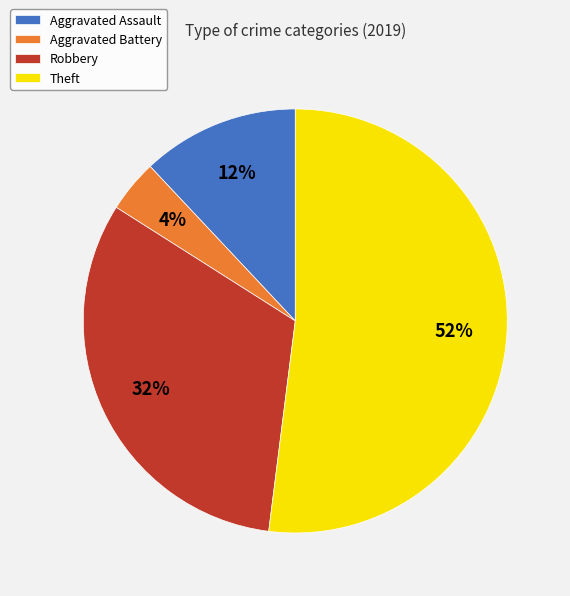

Approximately how many times larger is the value at Theft compared to Aggravated Battery?

13.0